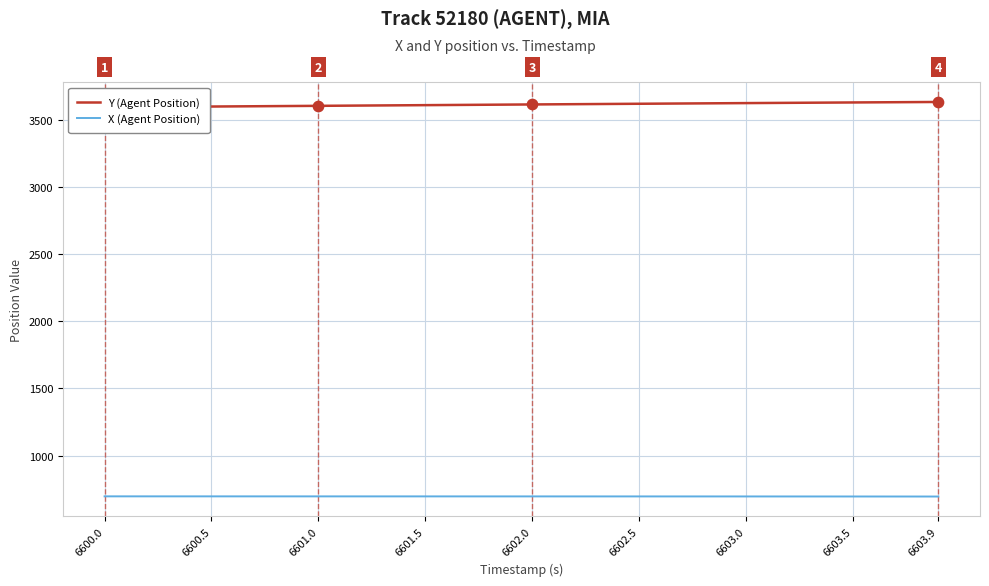

True or false: X (Agent Position) has a value of 695.7 at 6600.0.

True